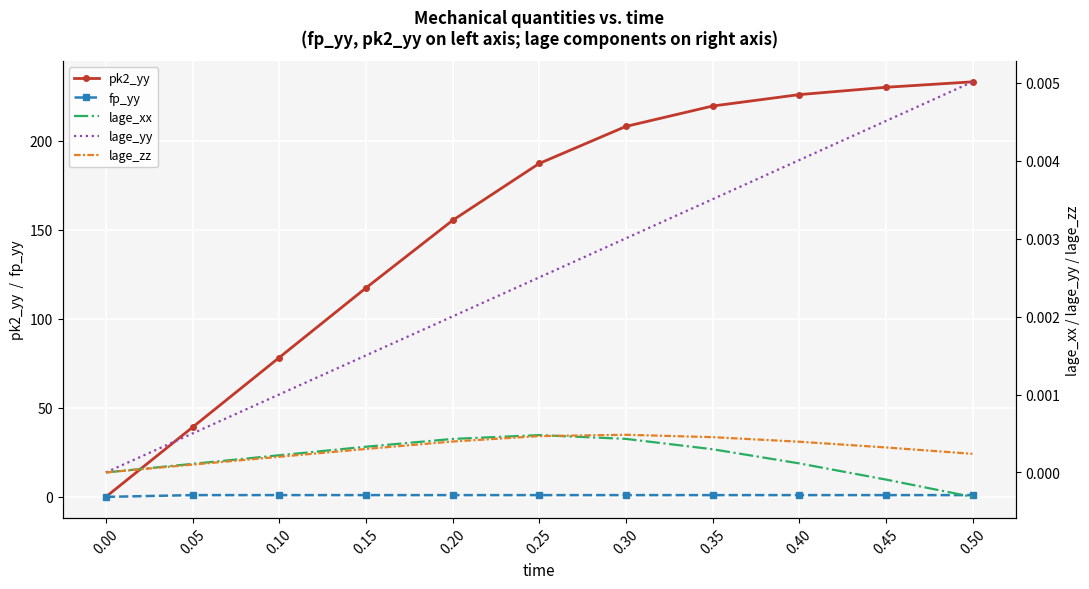

True or false: pk2_yy and lage_yy cross at least once.

False